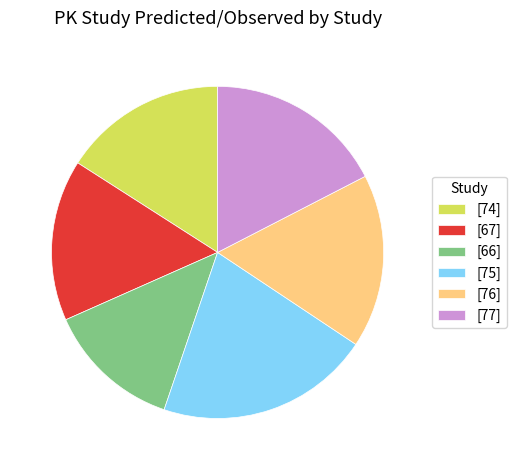

Do [66] and [75] together represent more than half of the pie?

No